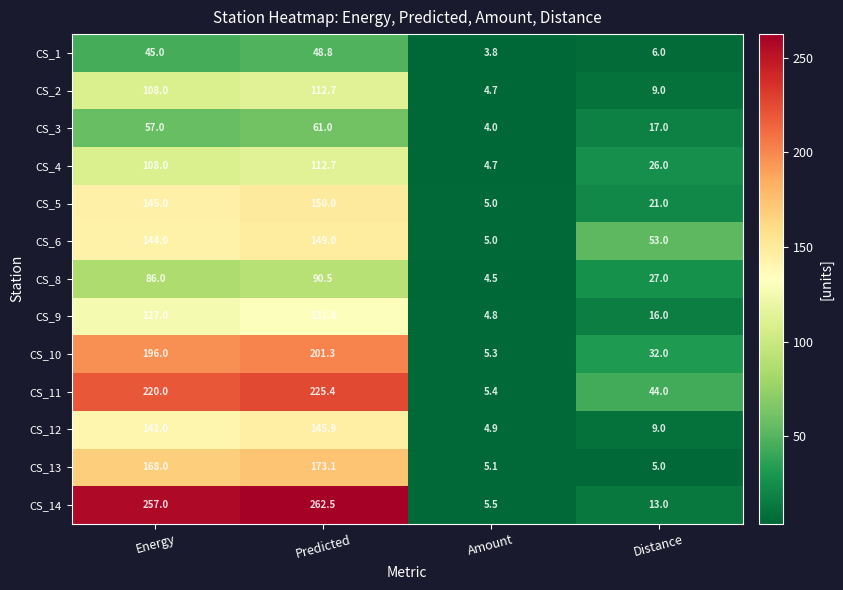

Which series has the largest range (max minus min)?

CS_14